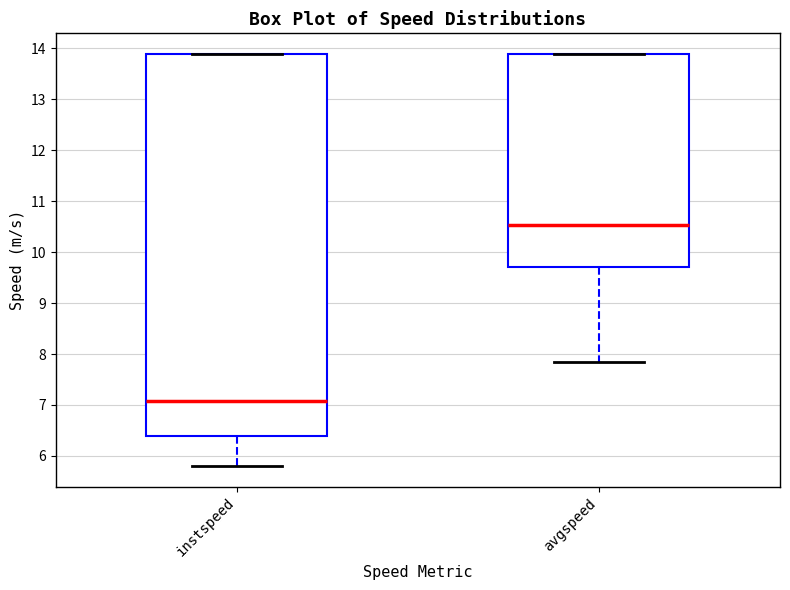

Which box's median line is the highest?

avgspeed